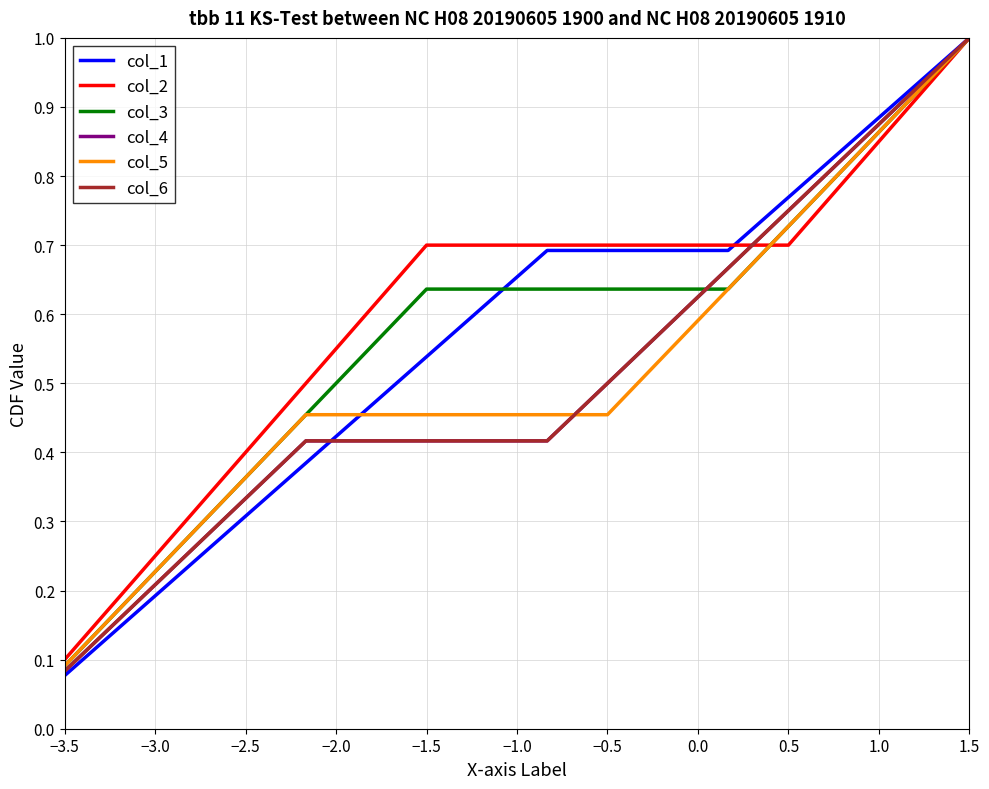

What is the smallest value displayed?

0.1